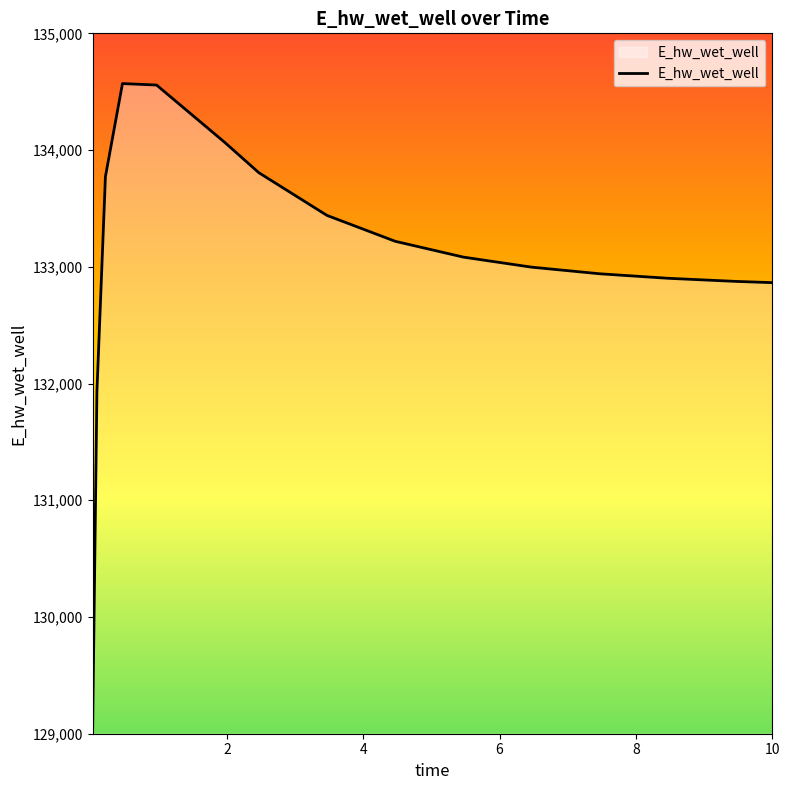

What is the minimum value shown in the chart?

129048.6